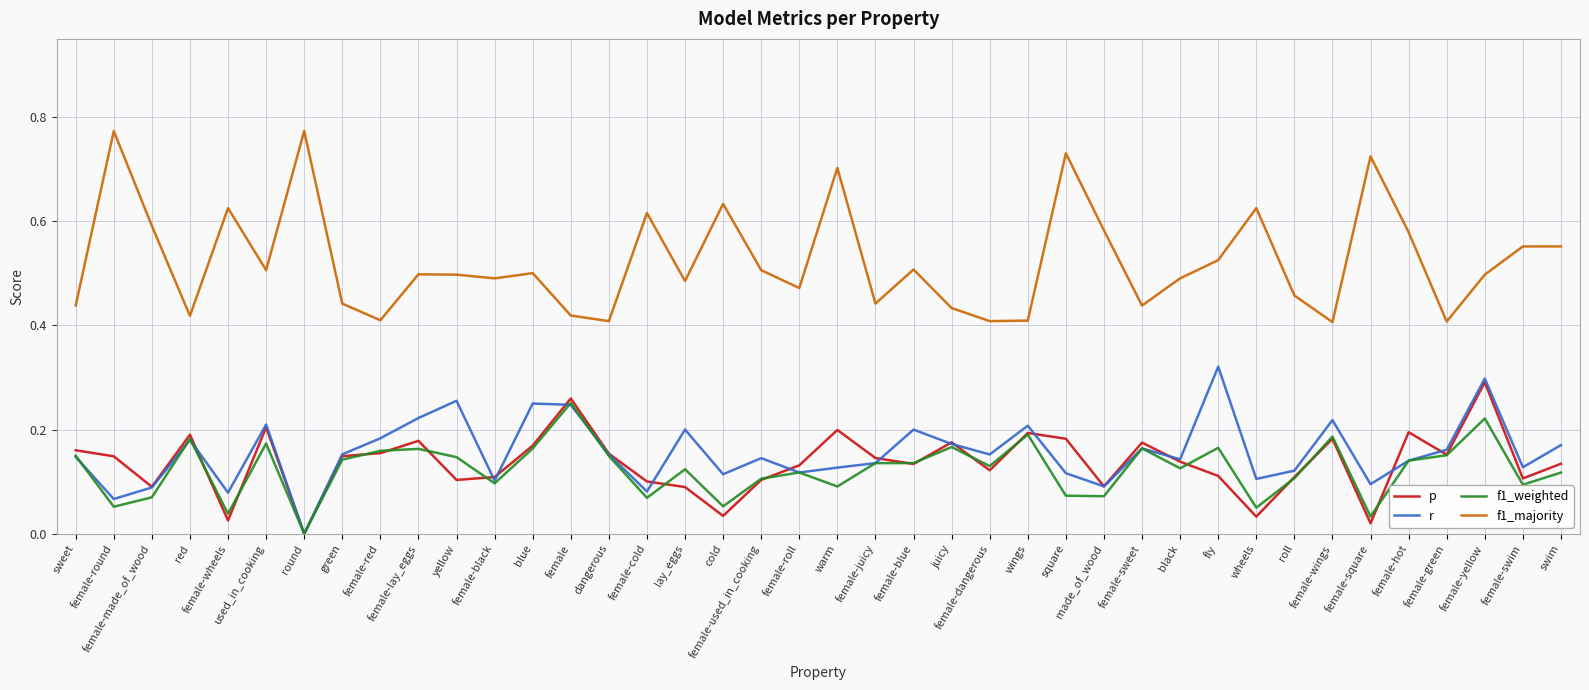

The f1_weighted series shows 0.1 at black. True or false?

True